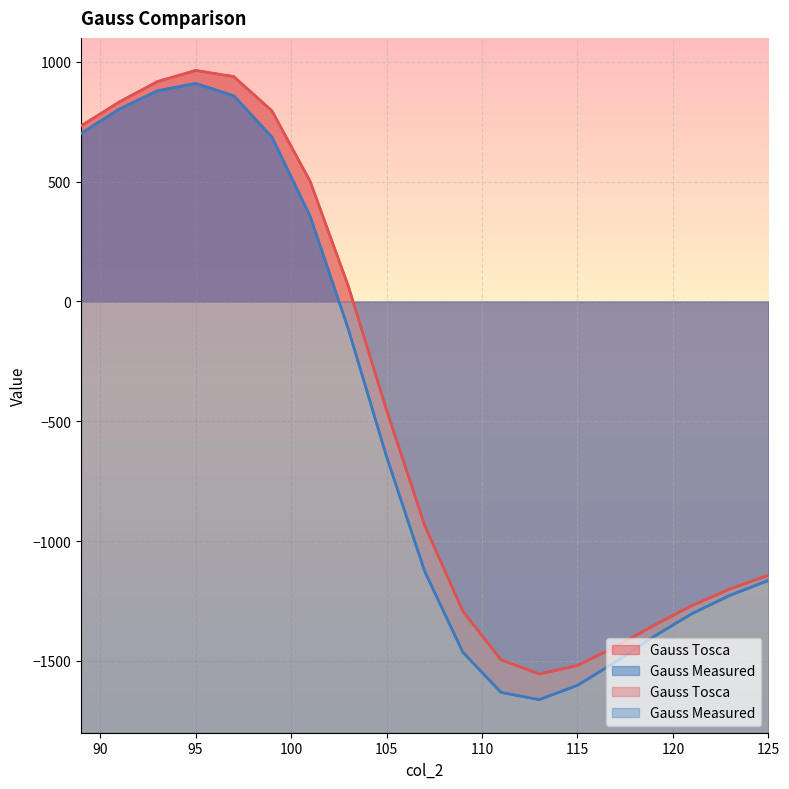

At 115, list the series in order from smallest to largest.

Gauss Measured, Gauss Tosca